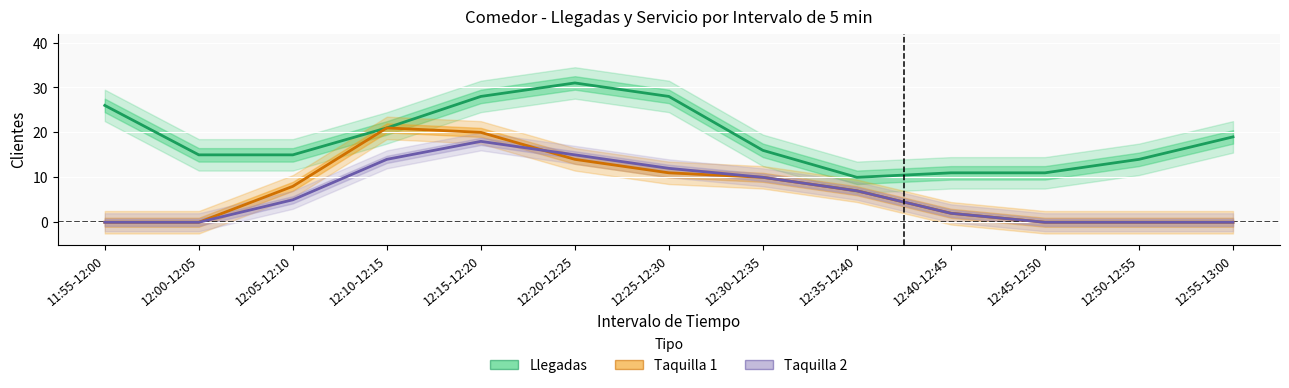

At which label does Taquilla 2 first exceed 5?

12:10-12:15